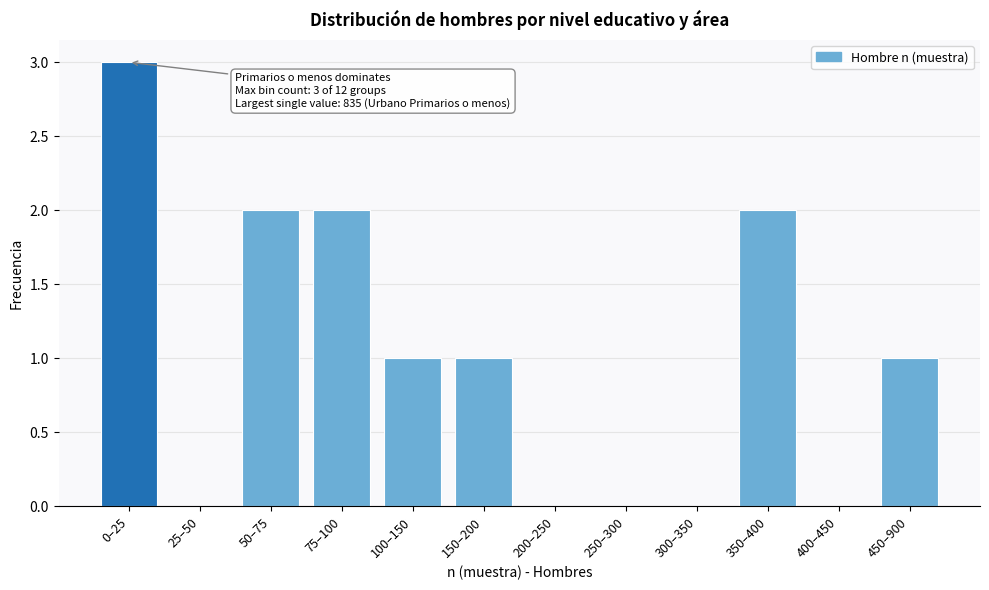

Reading left to right, transcribe all the data shown in this chart.

0–25=3	25–50=0	50–75=2	75–100=2	100–150=1	150–200=1	200–250=0	250–300=0	300–350=0	350–400=2	400–450=0	450–900=1